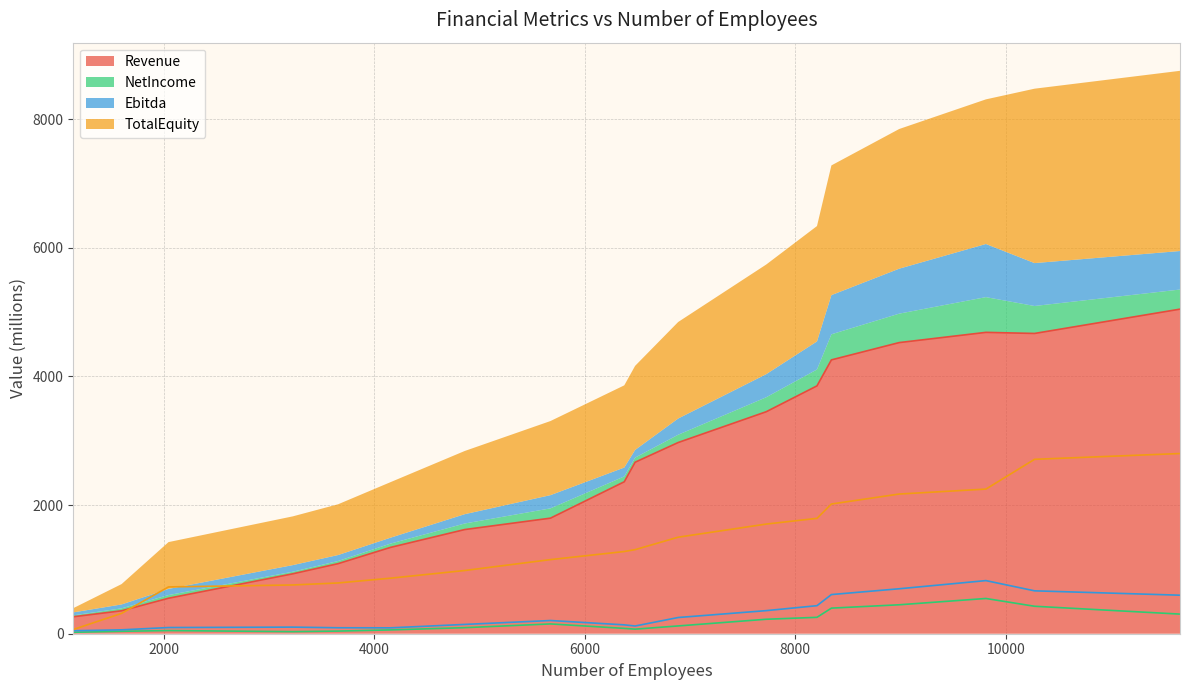

At which category is the sum across all series the highest?

11655